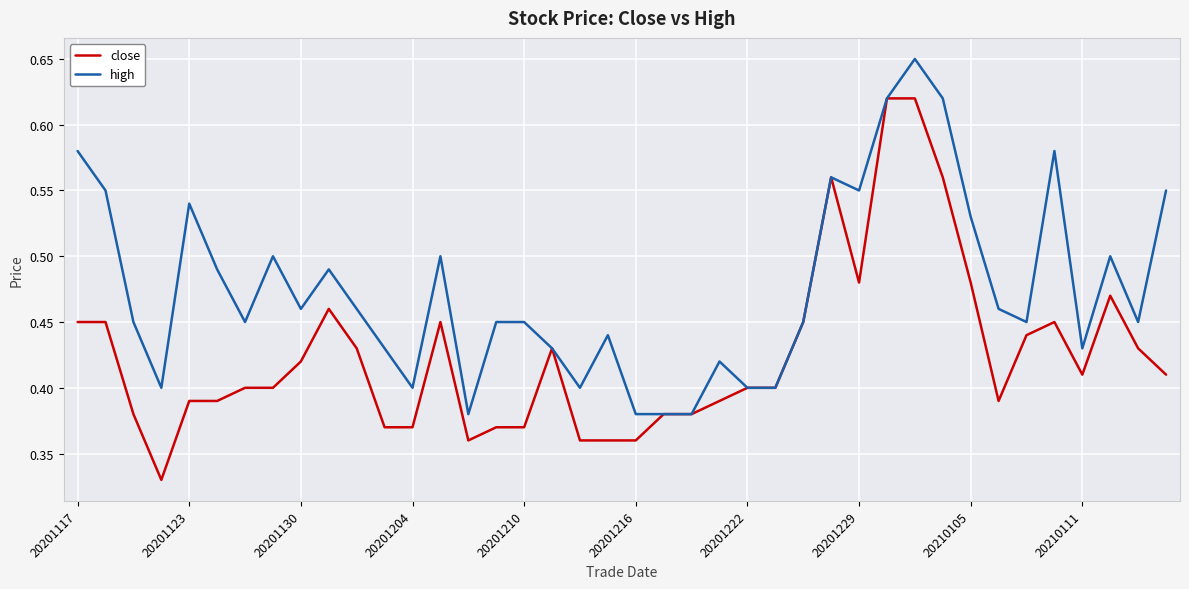

Rank the series by their average value, from highest to lowest.

high, close